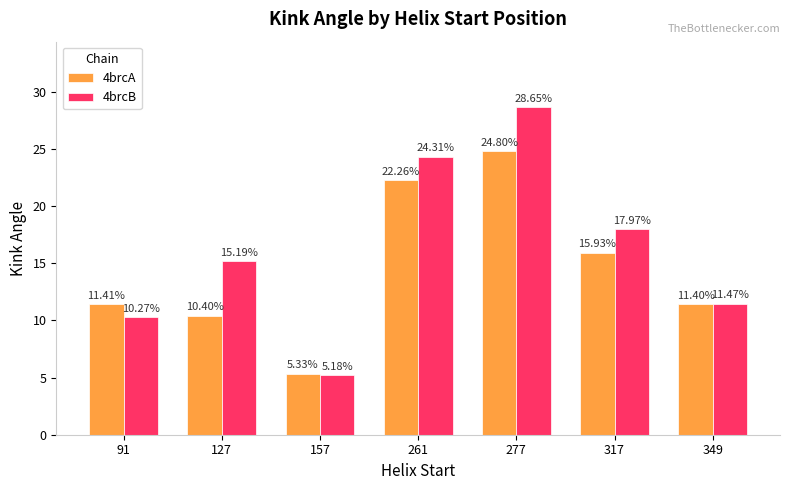

What is the value of the 4brcB bar at the 1st from the left?

10.3